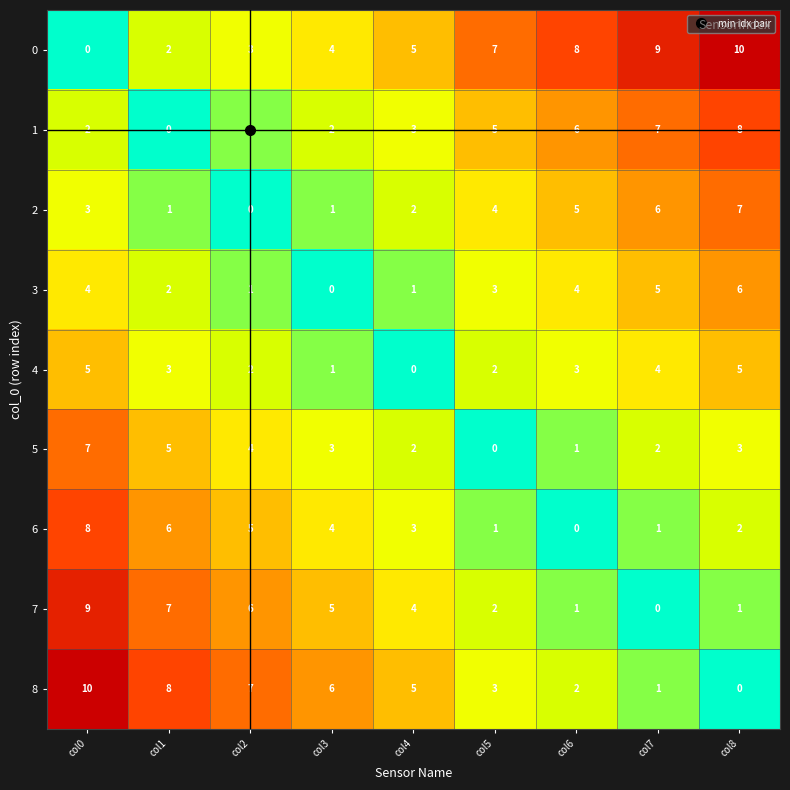

What is the difference between the highest and lowest values at col5?

7